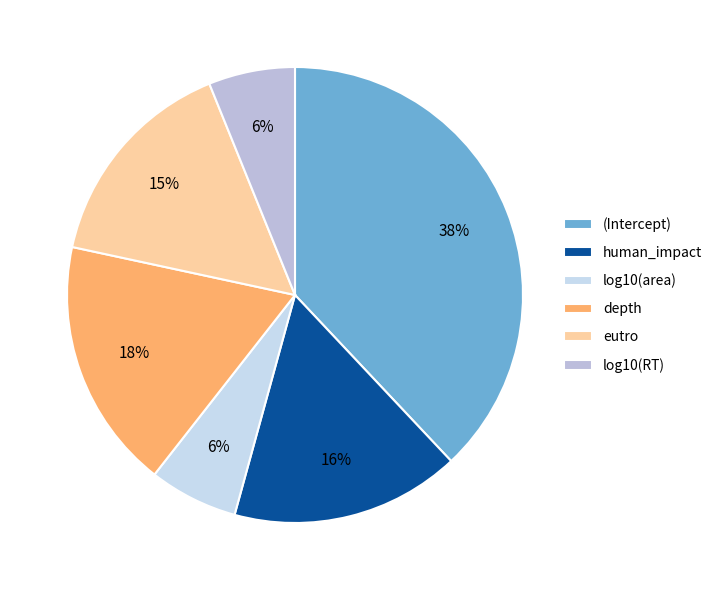

Is human_impact the majority of the pie?

No